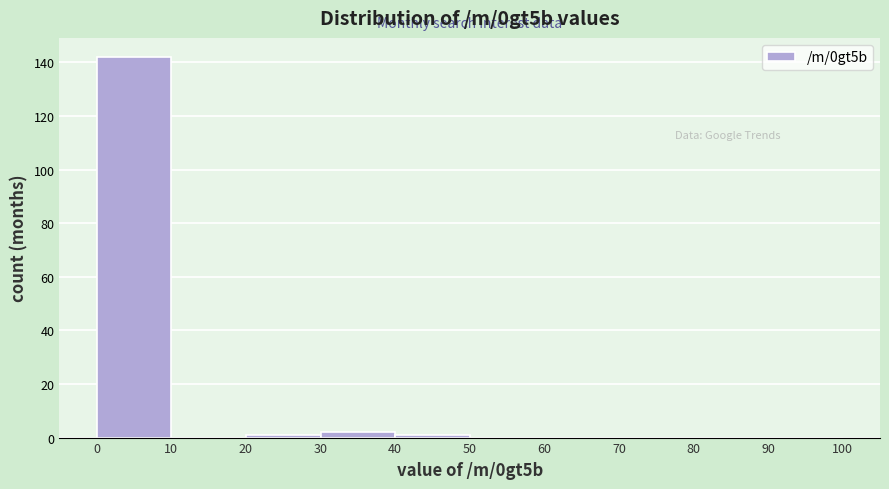

Reading left to right, list every bar in this chart as the range it spans on the x-axis followed by its height. The values are not printed on the chart, so give them approximately, as read against the axis.

0 to 10: 142
10 to 20: 0
20 to 30: under 2
30 to 40: 2
40 to 50: under 2
50 to 60: 0
60 to 70: 0
70 to 80: 0
80 to 90: 0
90 to 100: 0